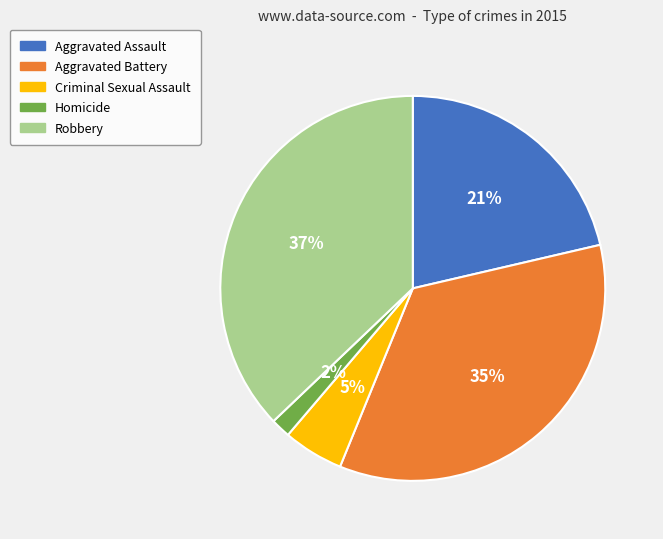

What is the smallest slice in the pie chart?

Homicide